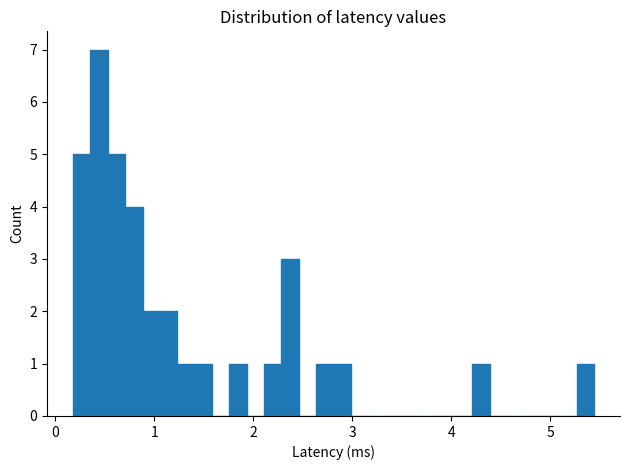

Around what value on the x-axis is the tallest bar? Give the approximate position of its centre, as read against the axis.

0.4